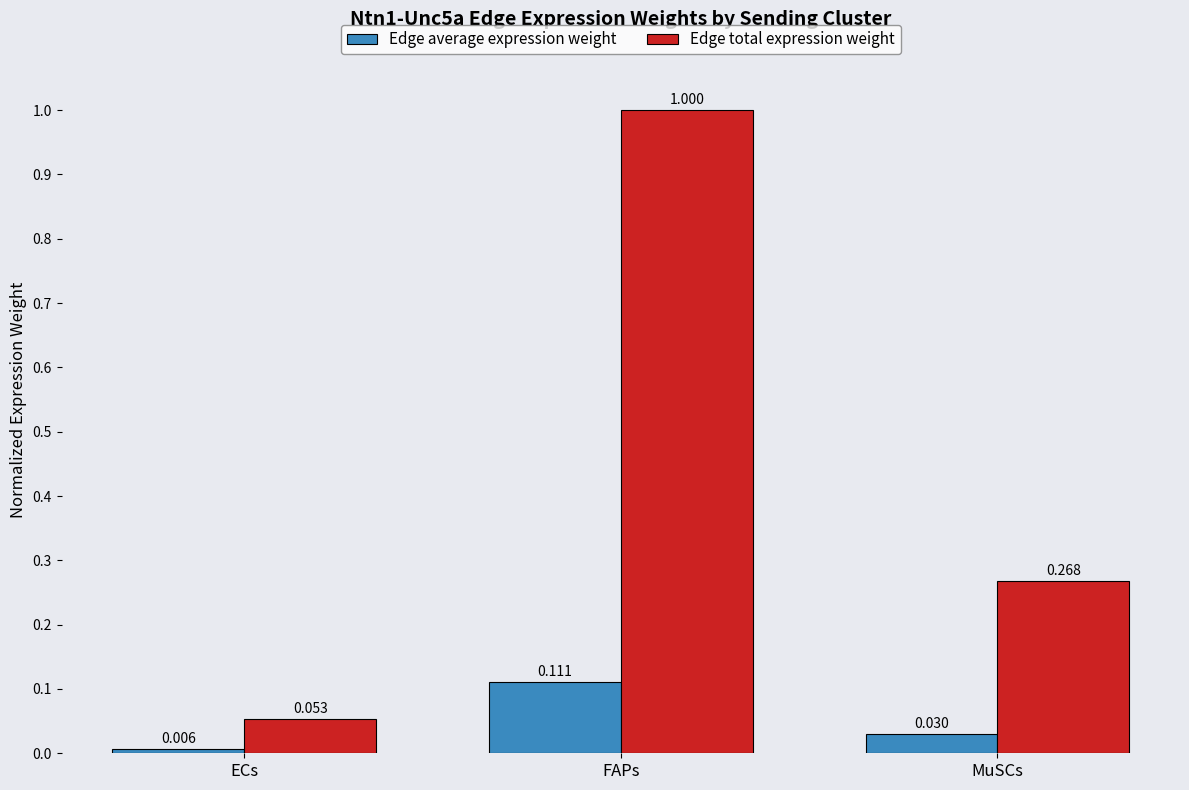

Where is Edge average expression weight nearest to the value 0?

ECs